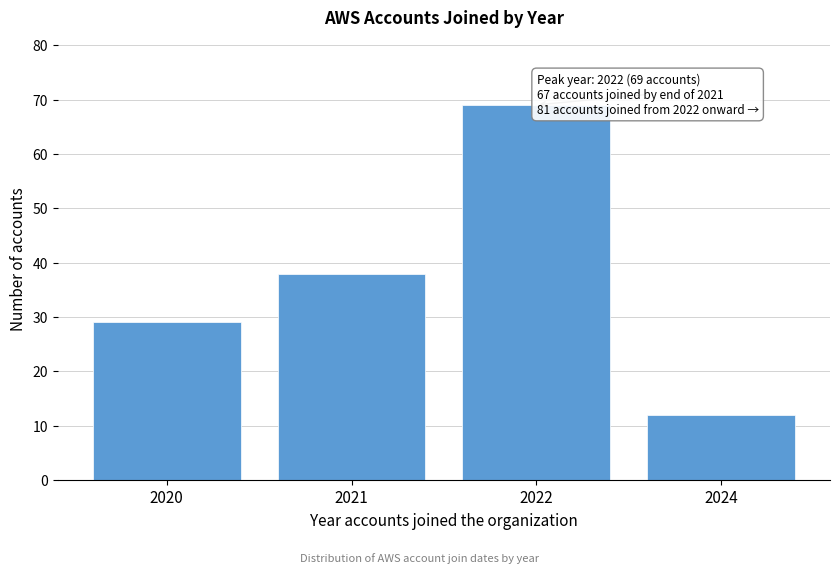

Reading left to right, list all the values displayed in this chart.

2020=29	2021=38	2022=69	2024=12